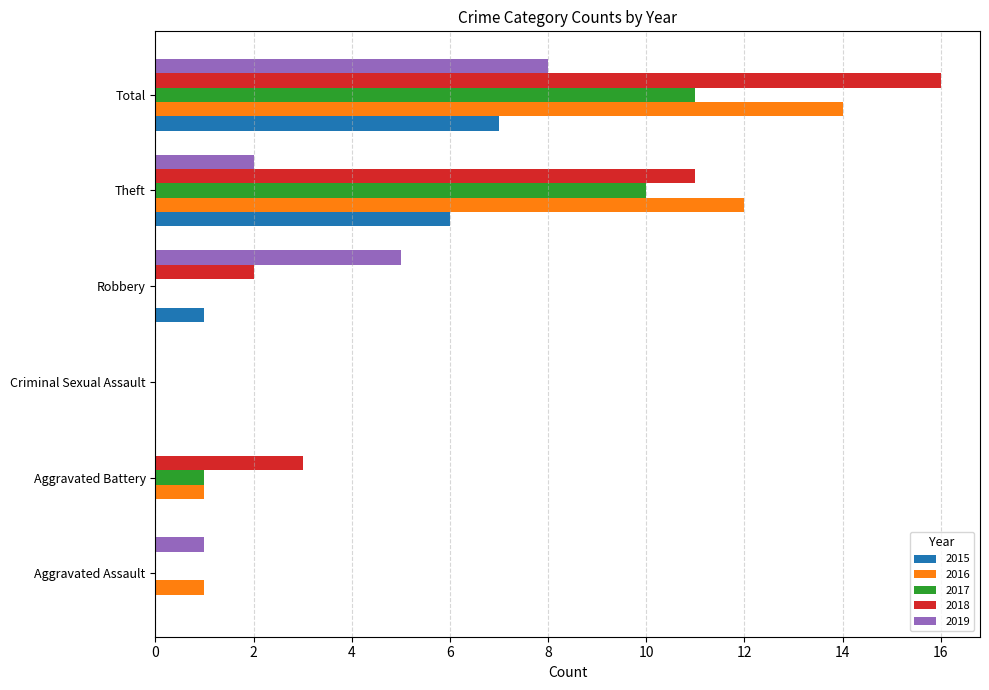

The value of 2016 at Criminal Sexual Assault is -6. True or false?

False